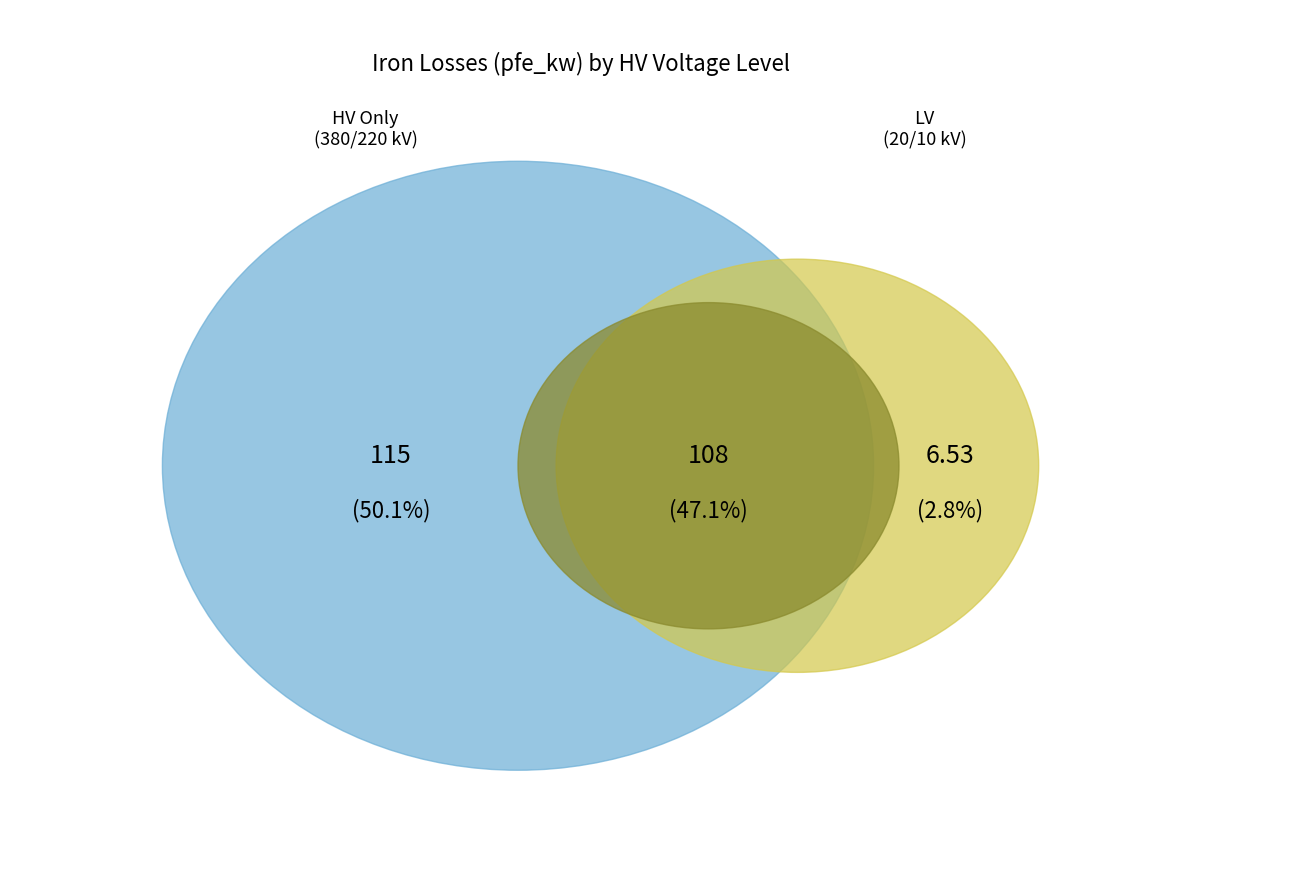

Does 110 account for over 50% of the chart?

No